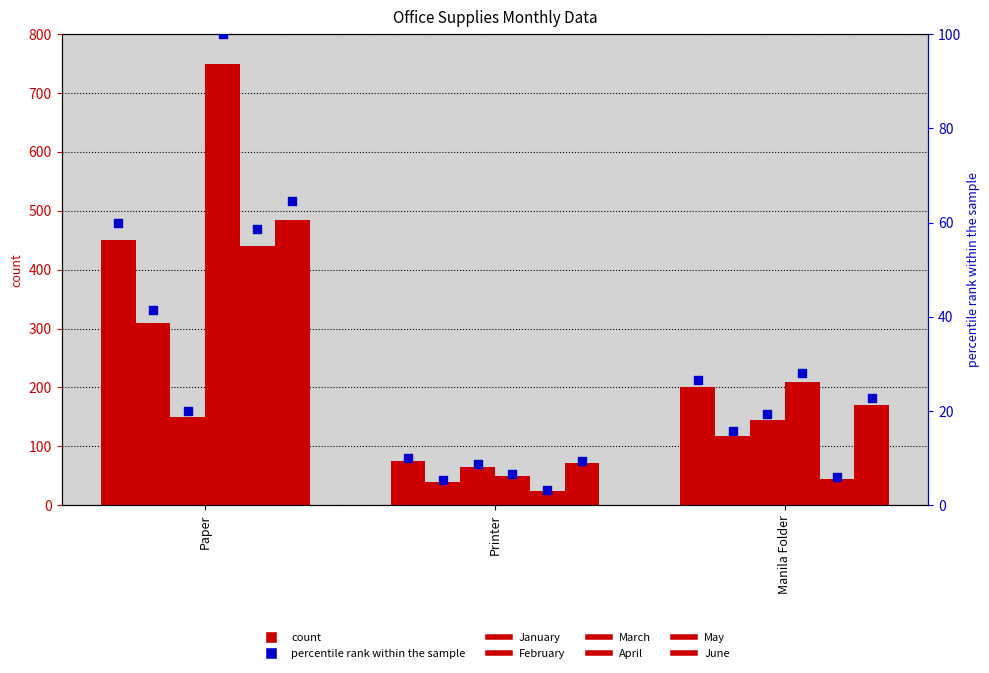

At how many categories does at least one series exceed 417?

1